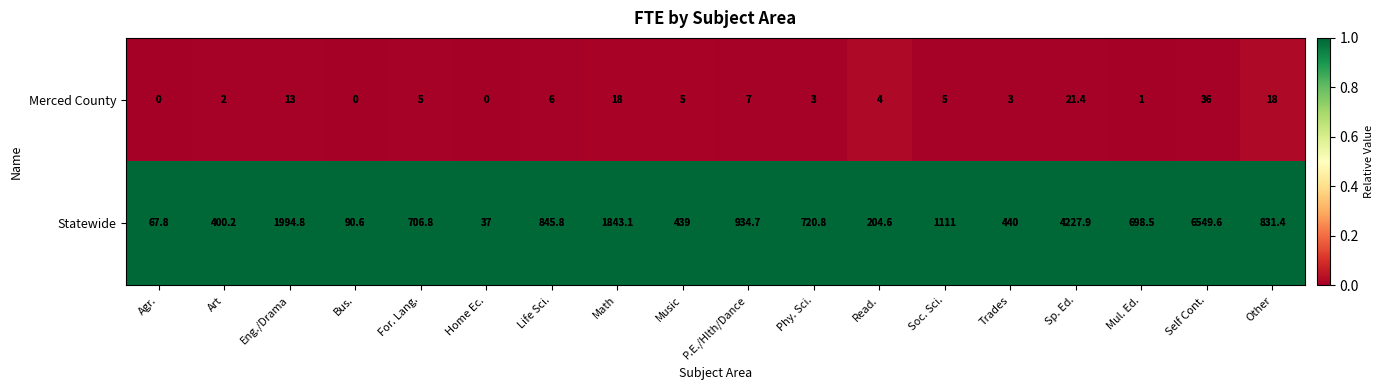

What is the maximum value shown in the chart?

6549.6